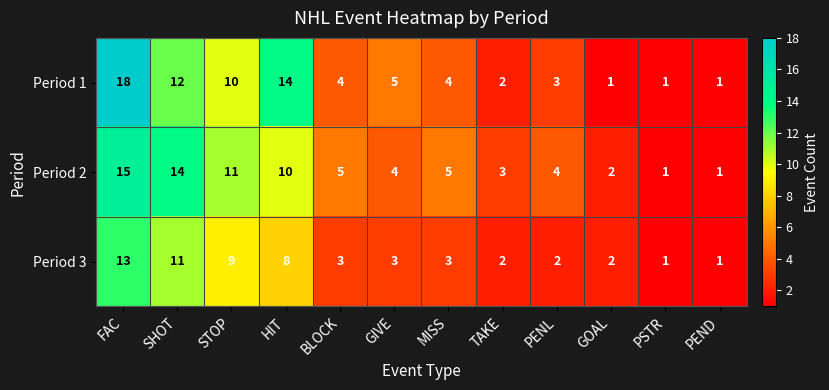

How many data points does each series have?

12